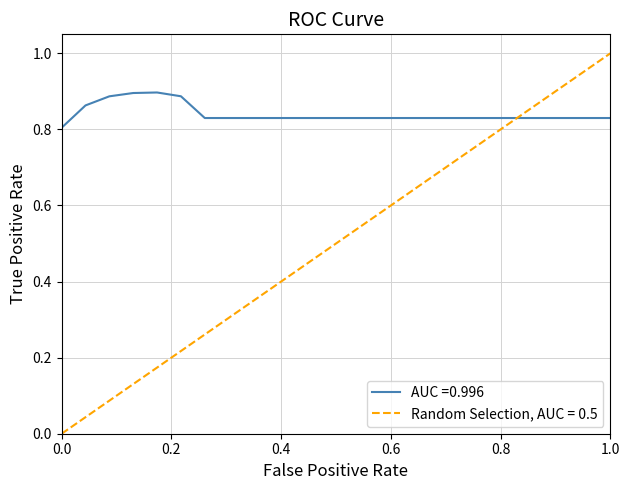

Count the number of categories in the chart.

24